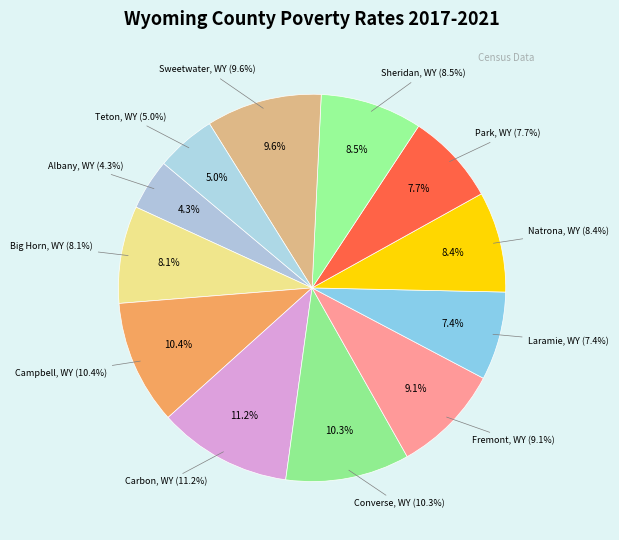

Does Sheridan, WY represent more than half of the total?

No